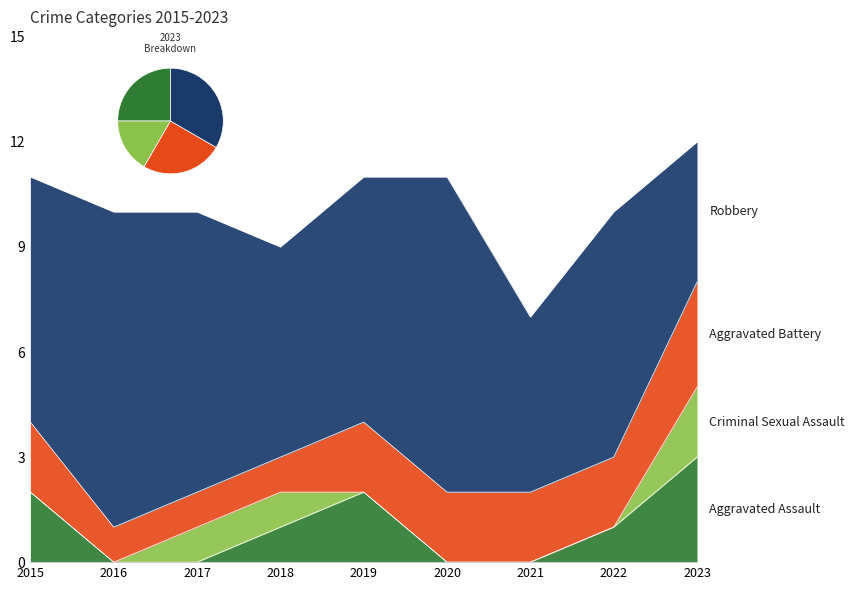

Reading left to right, list all the values displayed in this chart.

Aggravated Assault: 2015=2	2016=0	2017=0	2018=1	2019=2	2020=0	2021=0	2022=1	2023=3
Criminal Sexual Assault: 2015=0	2016=0	2017=1	2018=1	2019=0	2020=0	2021=0	2022=0	2023=2
Aggravated Battery: 2015=2	2016=1	2017=1	2018=1	2019=2	2020=2	2021=2	2022=2	2023=3
Robbery: 2015=7	2016=9	2017=8	2018=6	2019=7	2020=9	2021=5	2022=7	2023=4